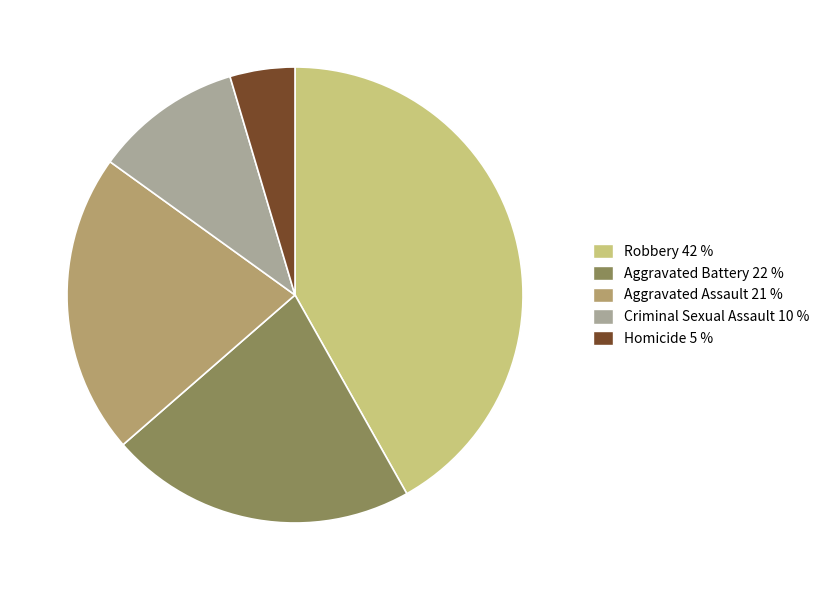

Is the sum of Aggravated Battery and Criminal Sexual Assault greater than half?

No